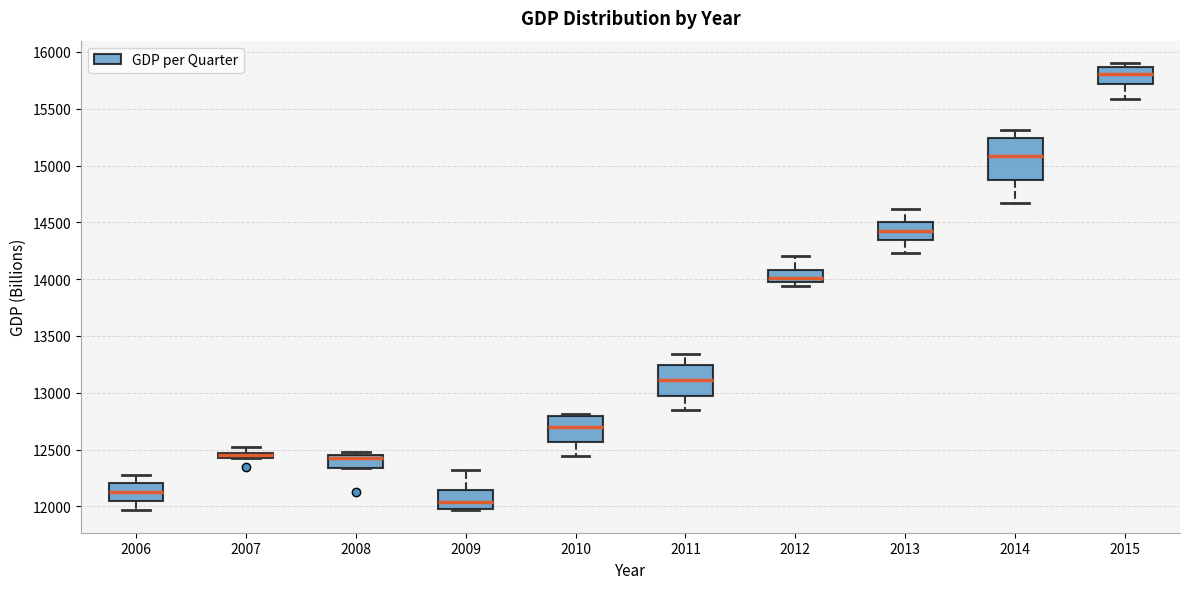

Where is the upper edge of the box at x = 2007 on the y-axis? The values are not printed on the chart, so give them approximately, as read against the axis.

12450